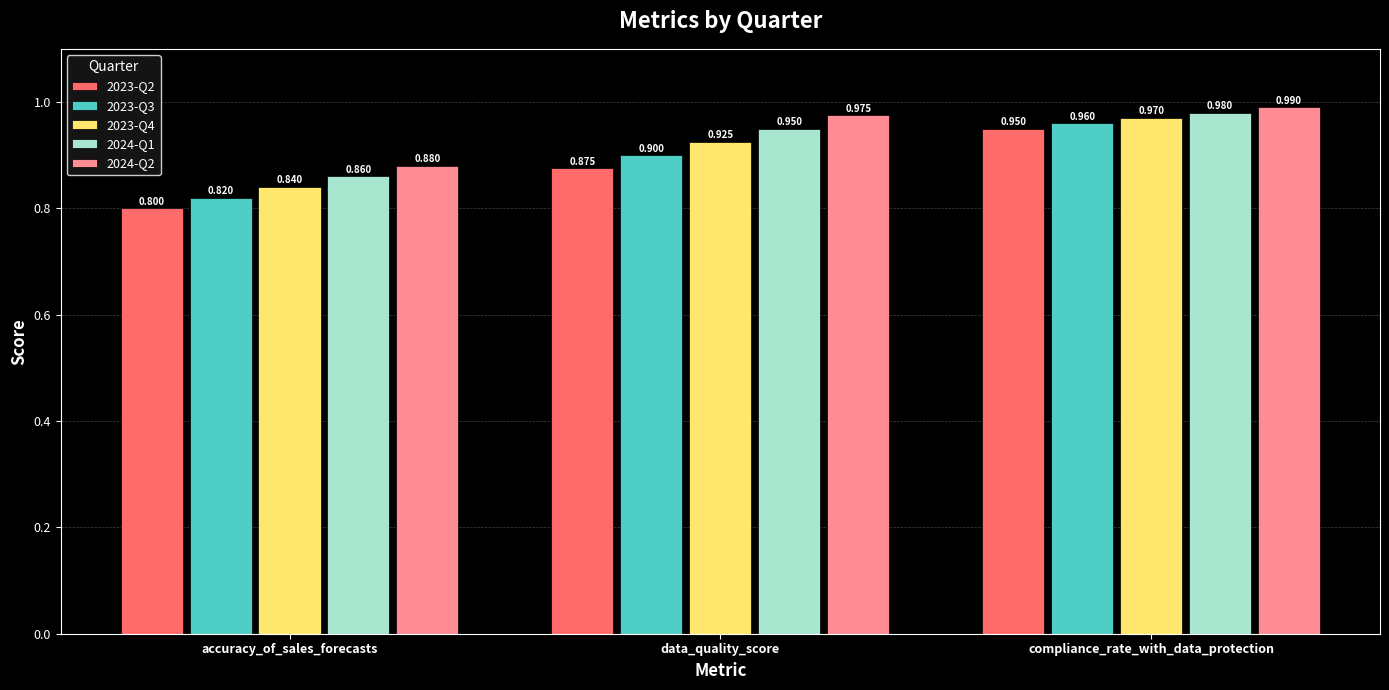

At which label is 2023-Q4 closest to 0?

accuracy_of_sales_forecasts